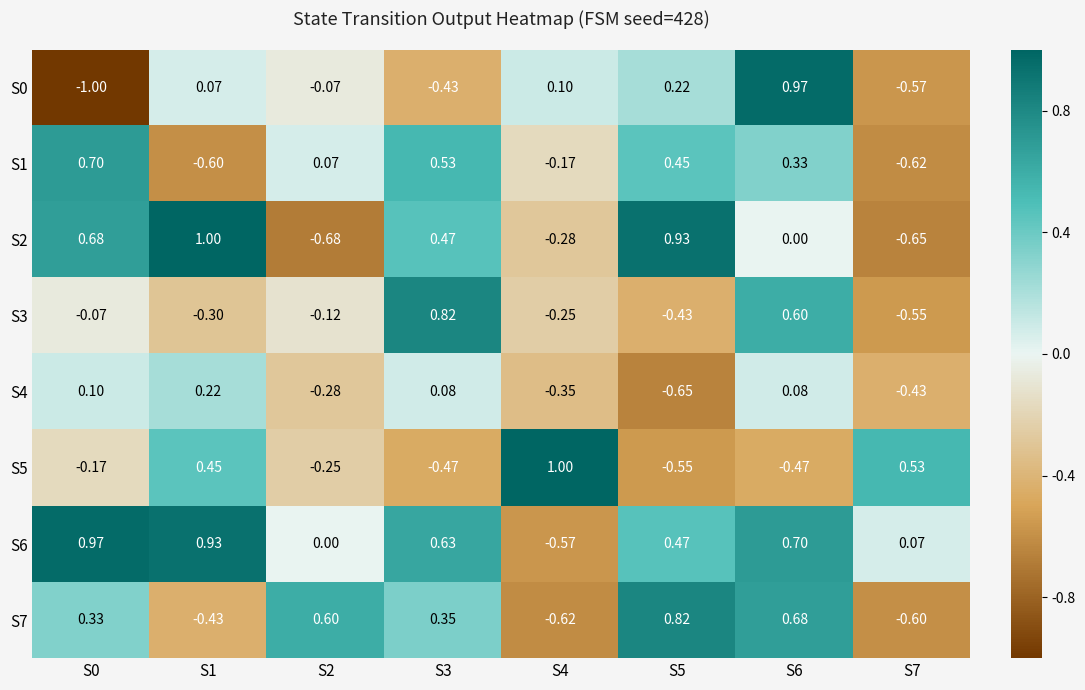

Count the number of categories in the chart.

8